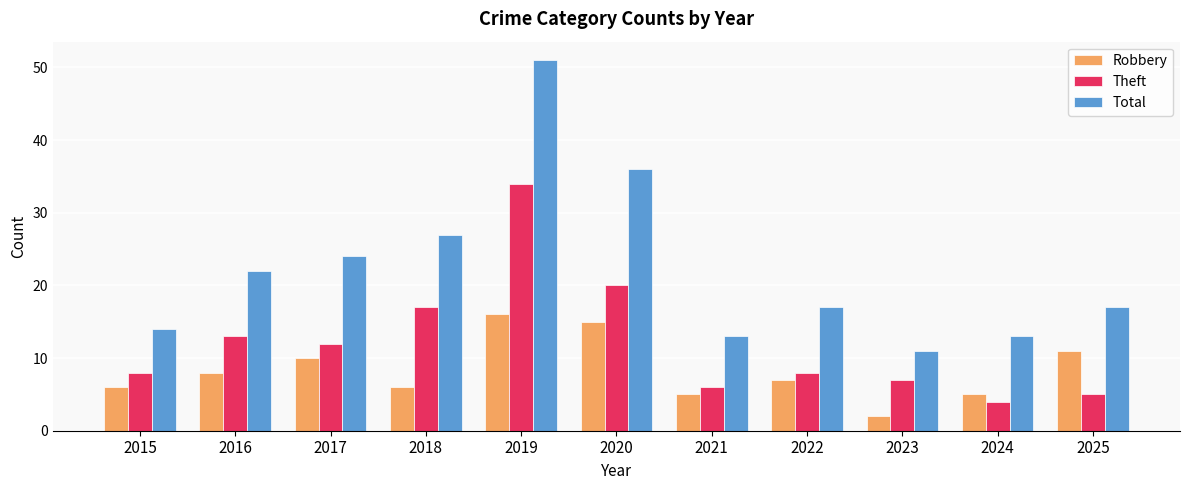

The value of Theft at 2023 is 9. True or false?

False